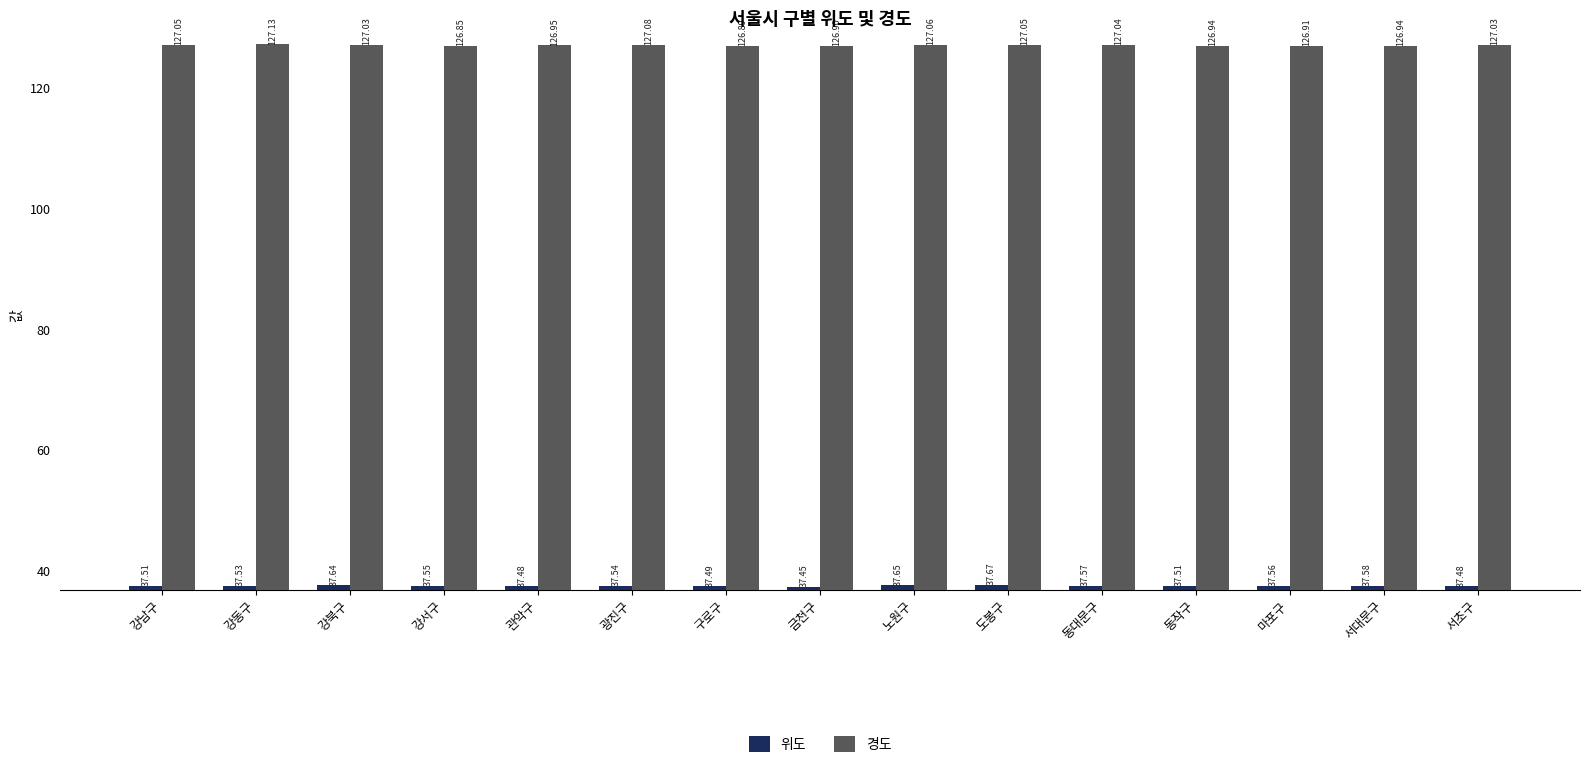

At which category is the sum across all series the highest?

도봉구